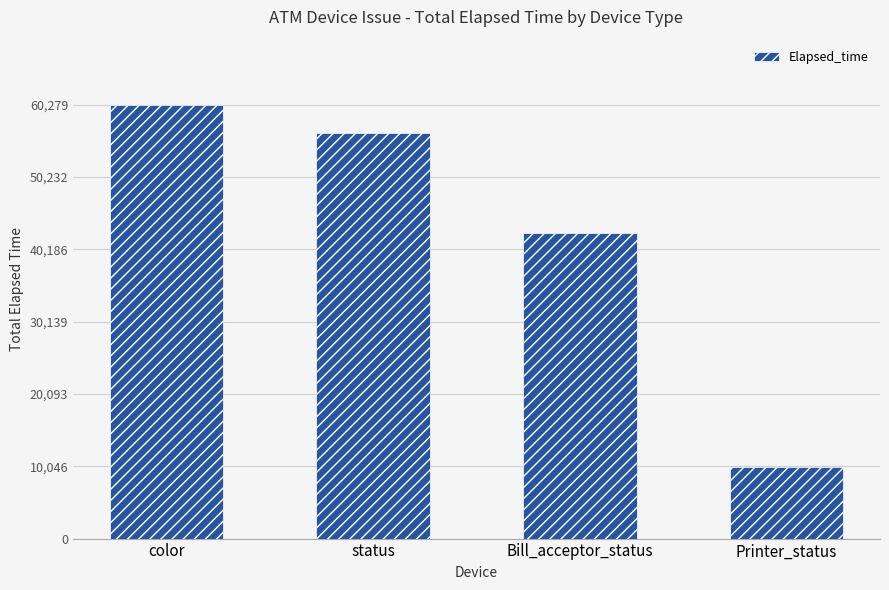

How many distinct data groups are displayed?

1